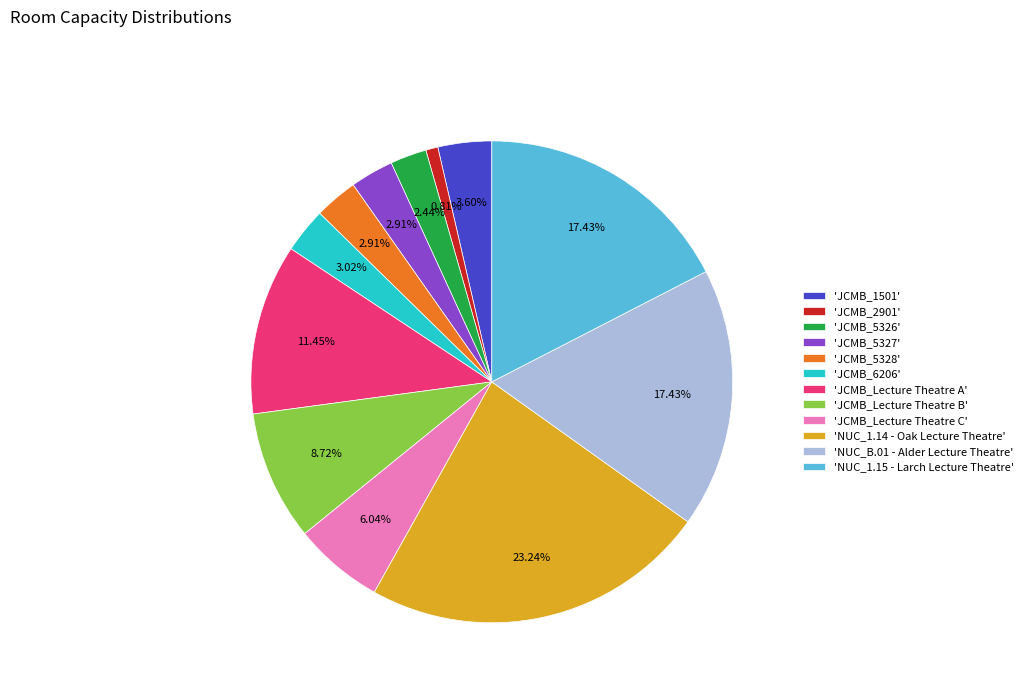

How many segments does this pie chart have?

12